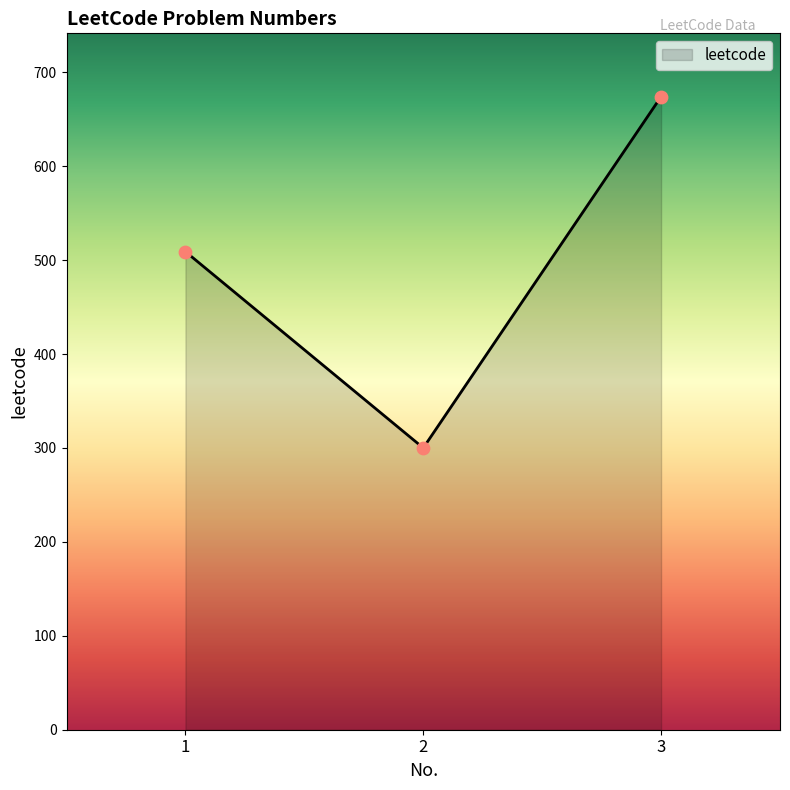

Between 1 and 3, which is larger?

3